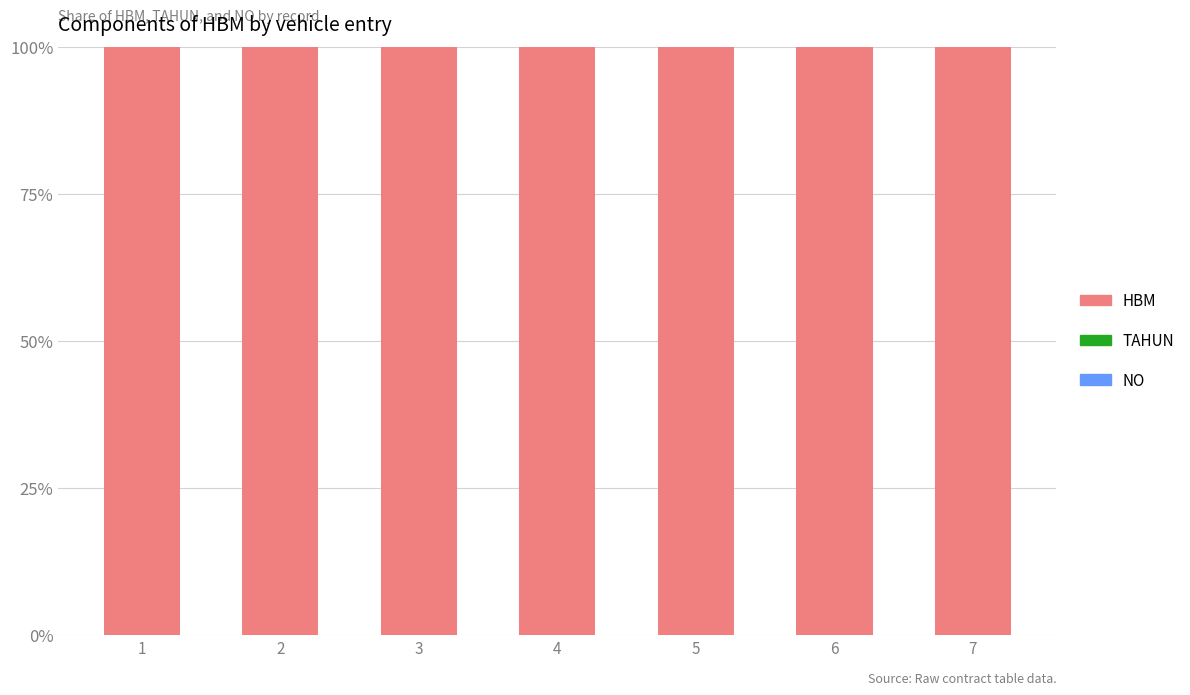

How many categories are shown in the chart?

7